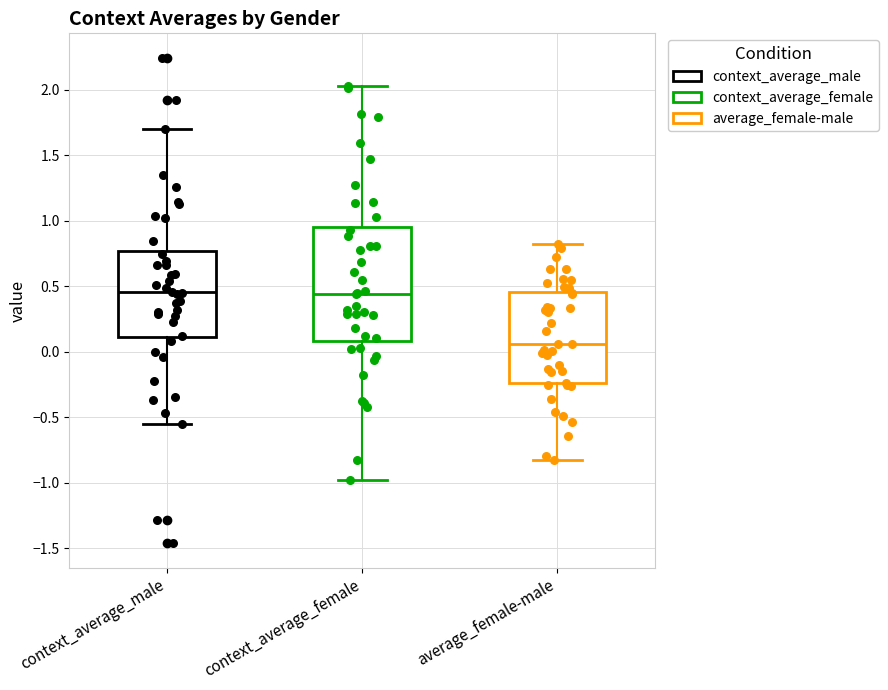

Comparing the boxes themselves (not the whiskers), which one is the tallest?

context_average_female